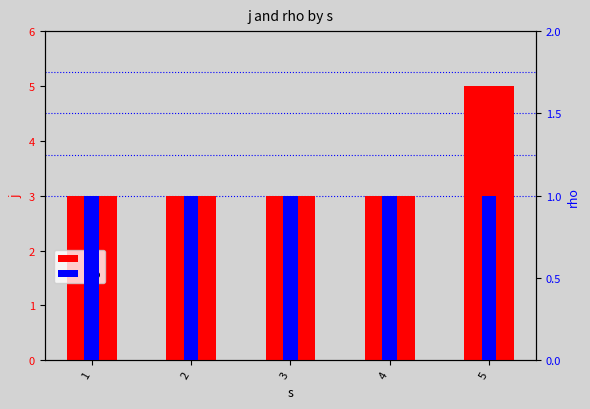

Which series has the largest total across all categories?

j